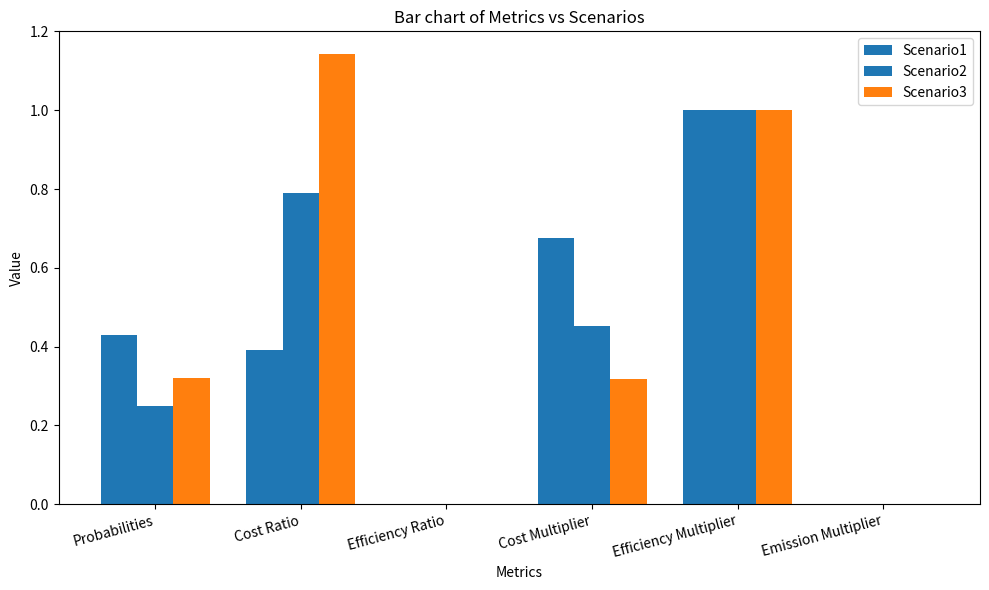

Is it true that Scenario2 equals 0.0 at Efficiency Ratio?

True